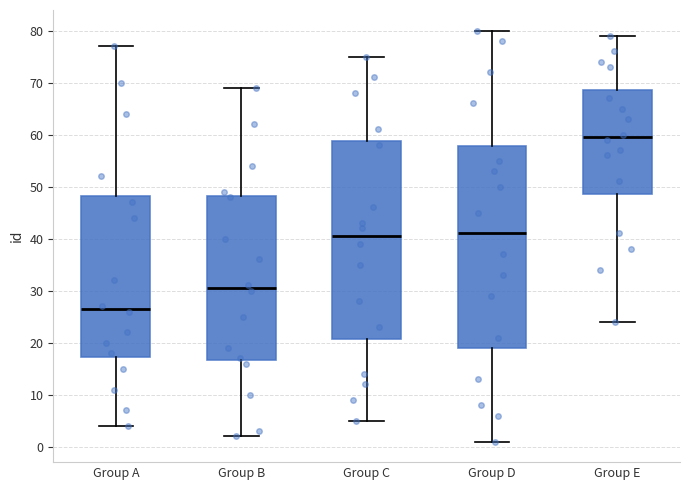

Where is the lower edge of the box for Group D on the y-axis? The values are not printed on the chart, so give them approximately, as read against the axis.

19